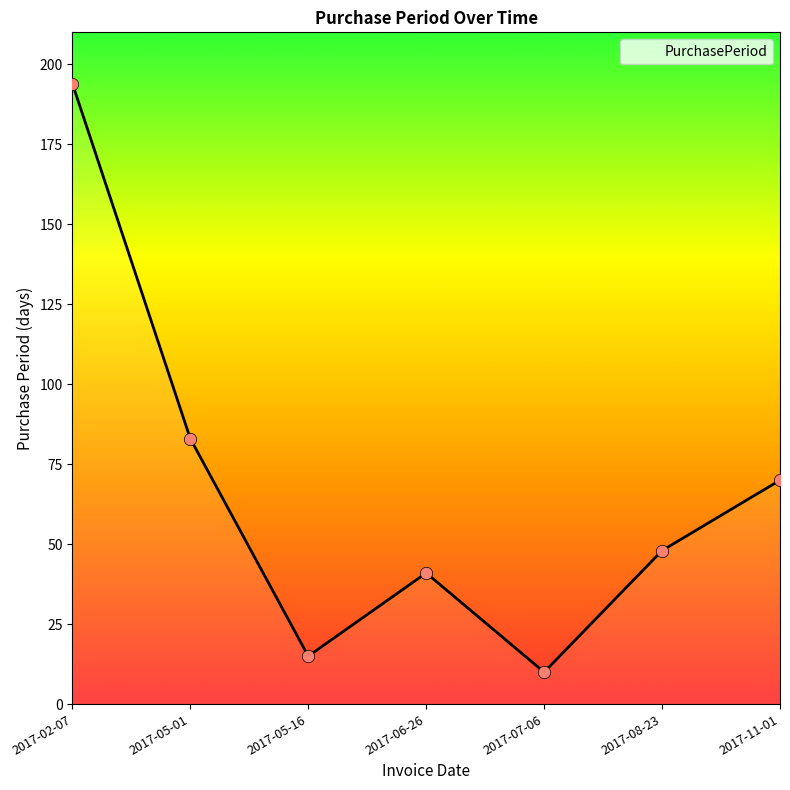

What is the change in value from 2017-05-16 to 2017-07-06?

-5